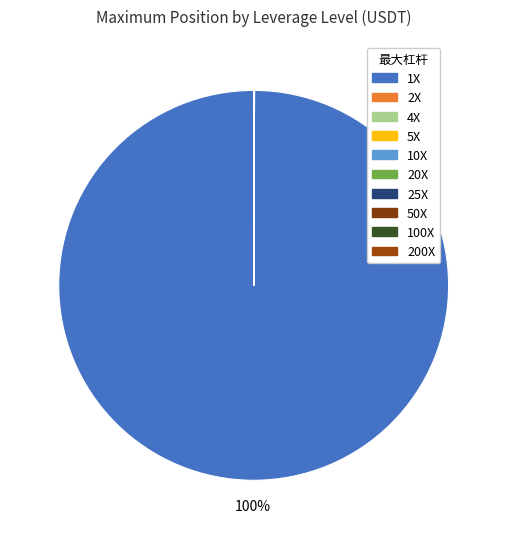

What is the smallest slice in the pie chart?

25X